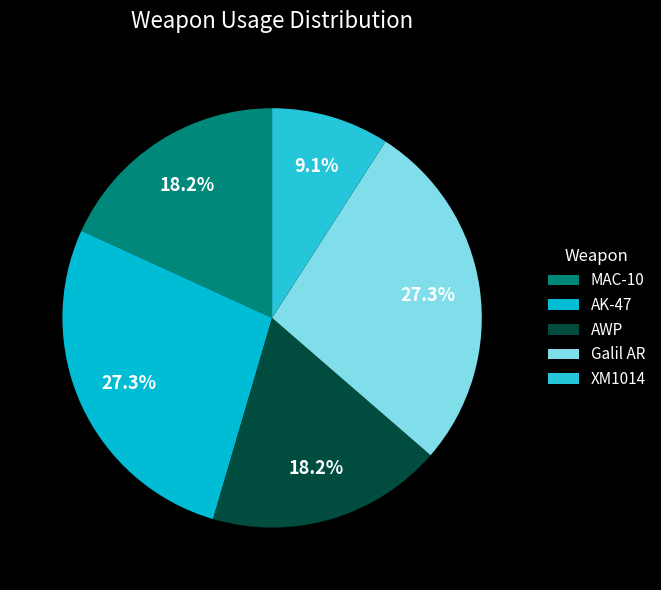

What is the change in value from MAC-10 to AK-47?

+1